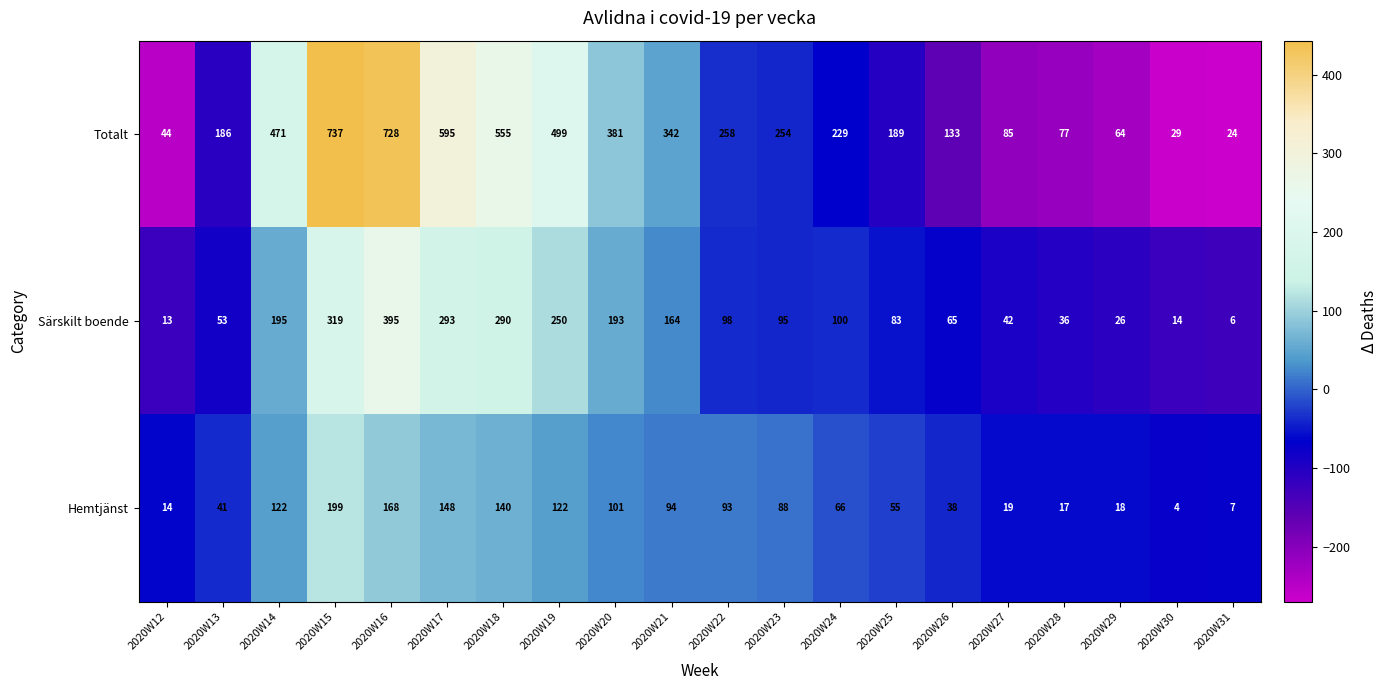

The Särskilt boende series shows 346 at 2020W19. True or false?

False